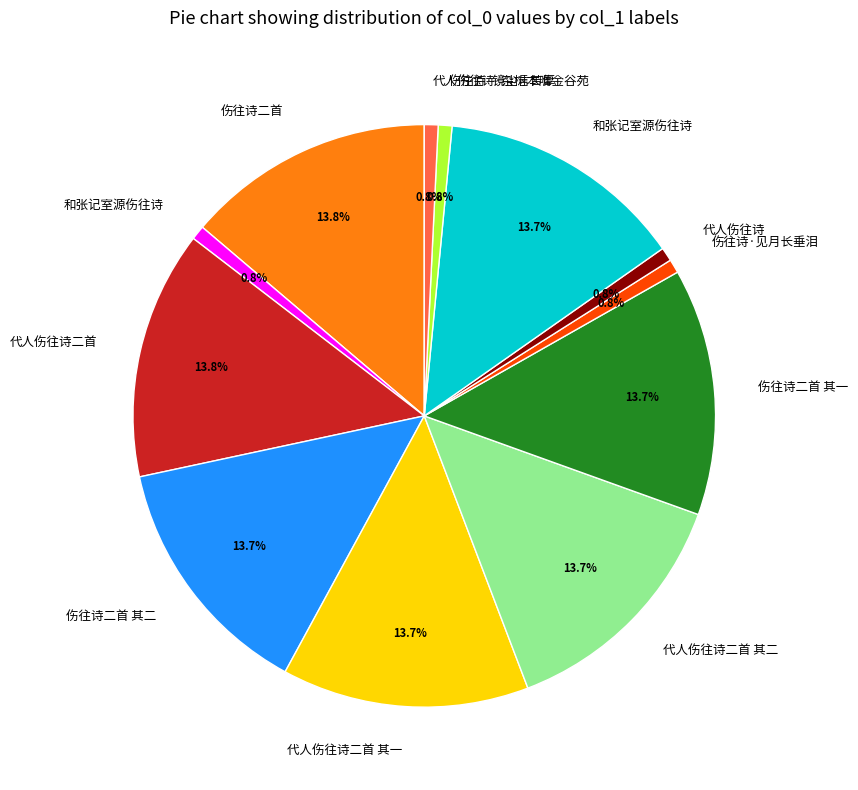

Is there a majority slice in this chart?

No